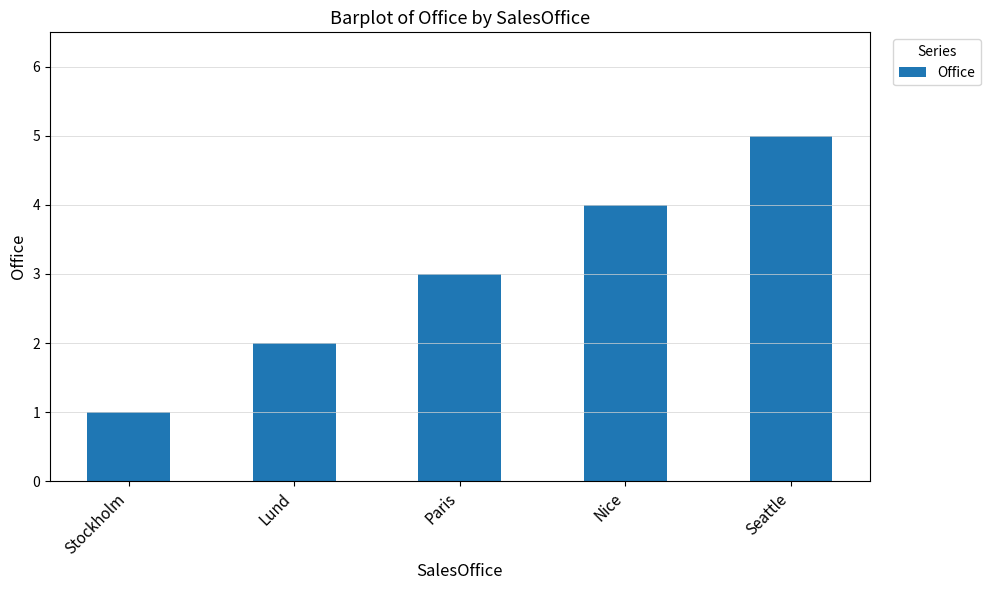

How many values are below 3?

2